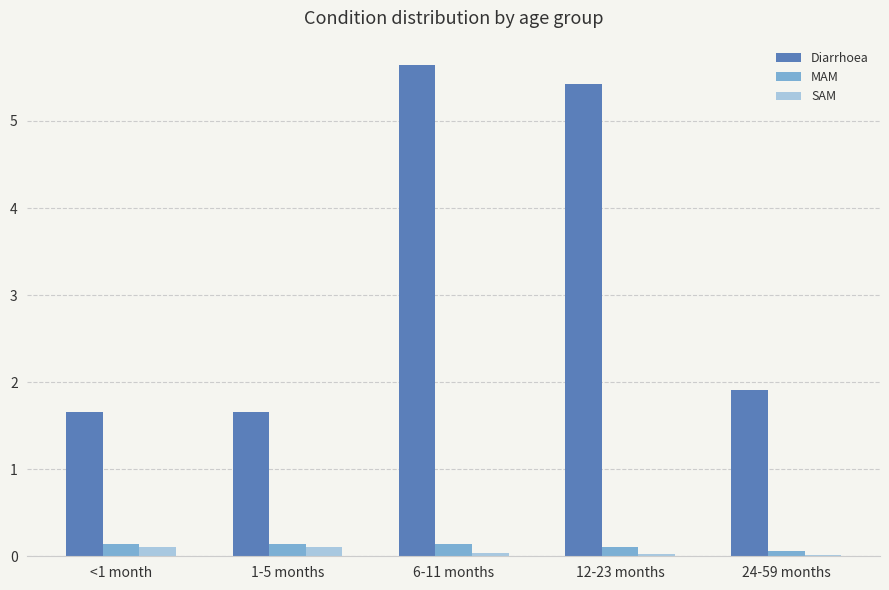

Which series has the largest total across all categories?

Diarrhoea